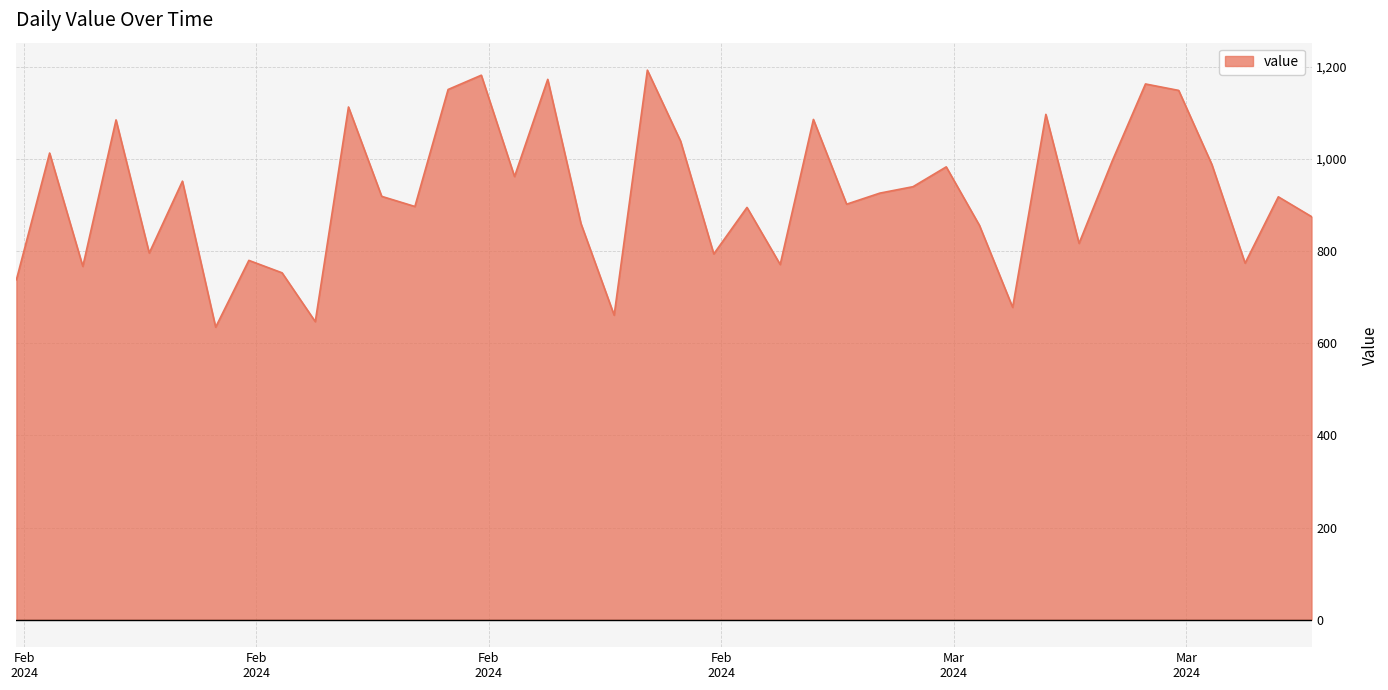

What is the difference between the maximum and minimum values?

558